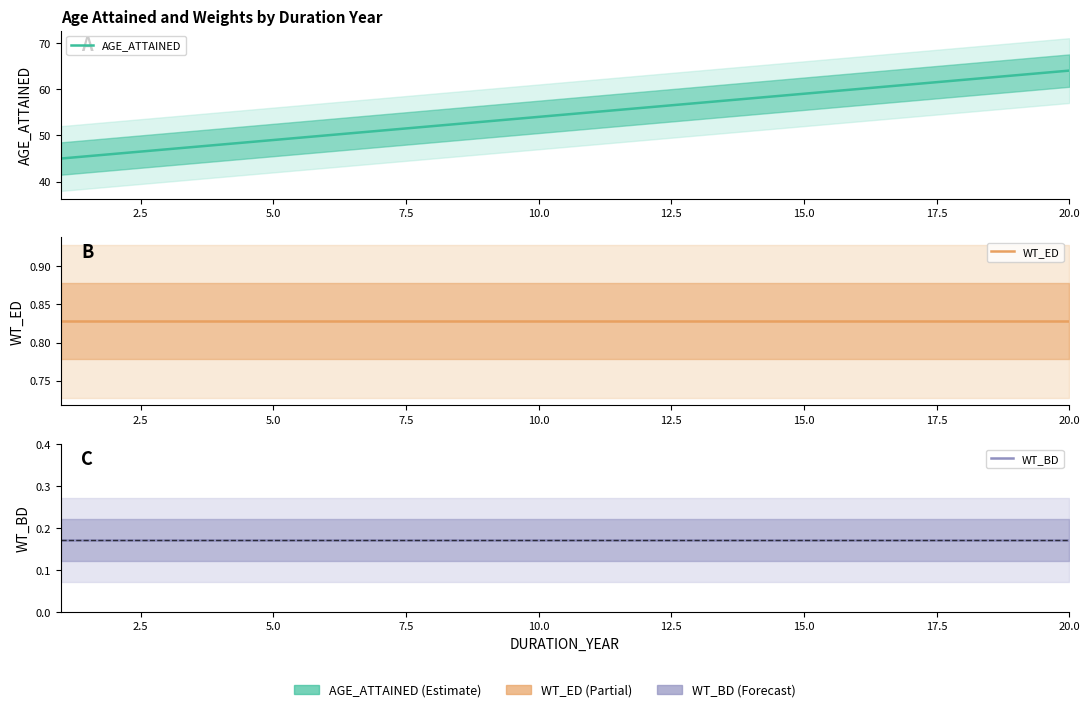

At which category is the sum across all series the highest?

20.0